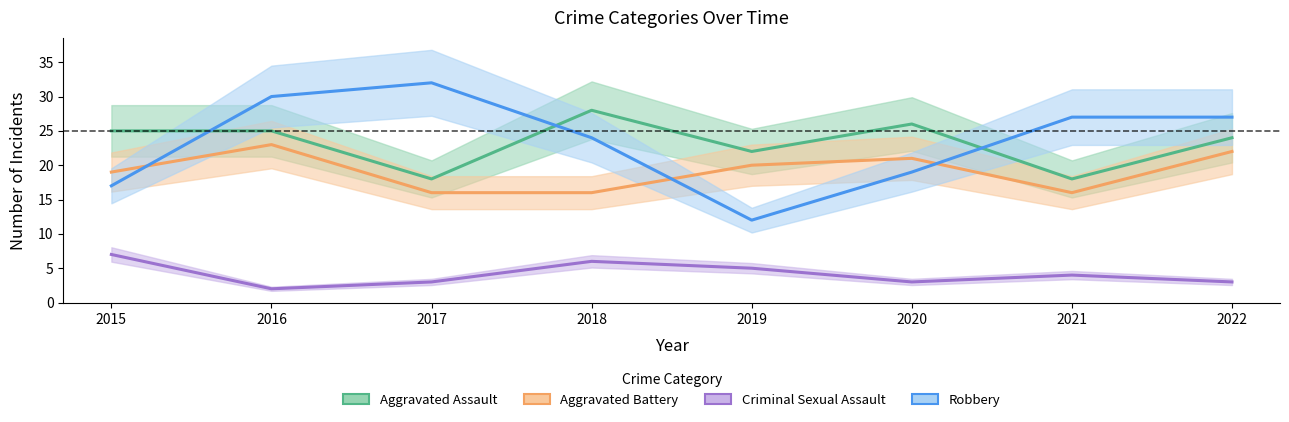

What is the total value across all series at 2015?

68